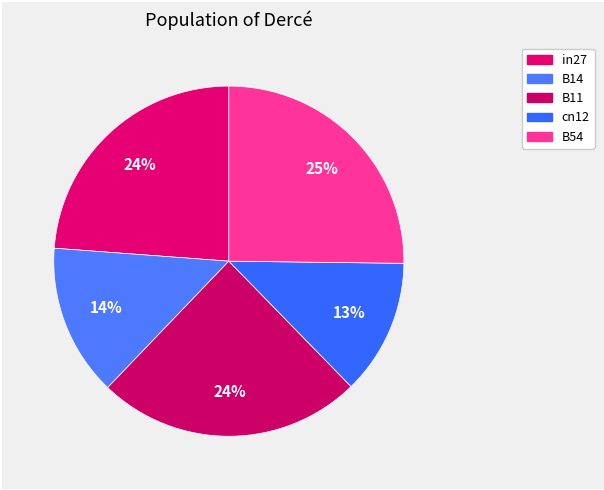

Rank the categories by value from highest to lowest.

B54, B11, in27, B14, cn12